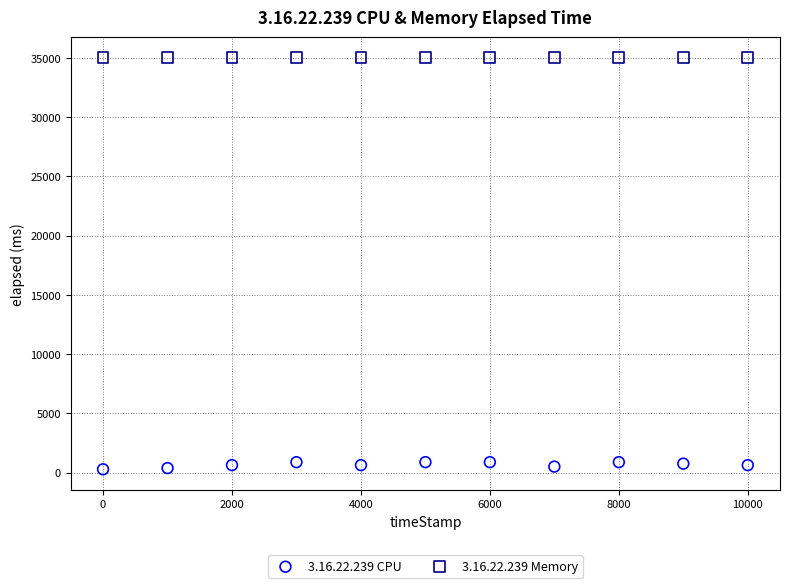

Which series reaches the maximum Y coordinate?

3.16.22.239 Memory